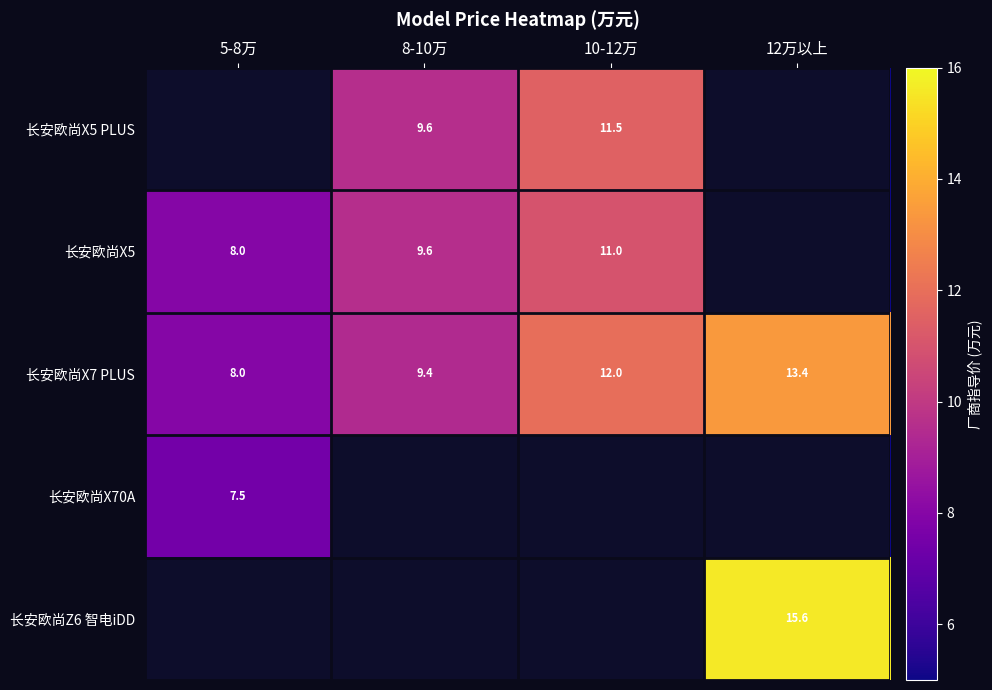

The 长安欧尚X7 PLUS series shows 10.8 at 5-8万. True or false?

False